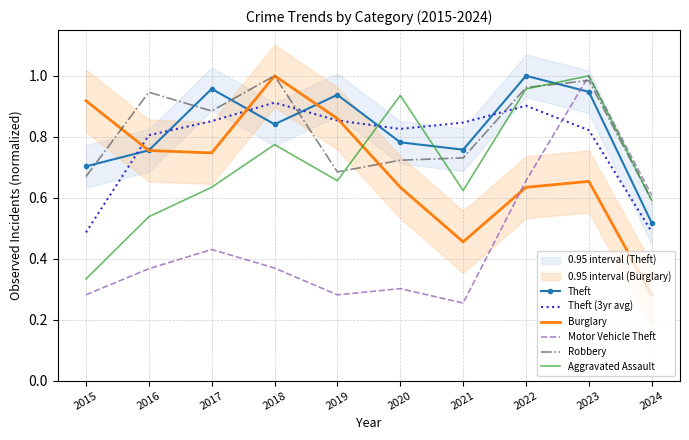

What is the difference between the highest and lowest values at 2022?

0.4